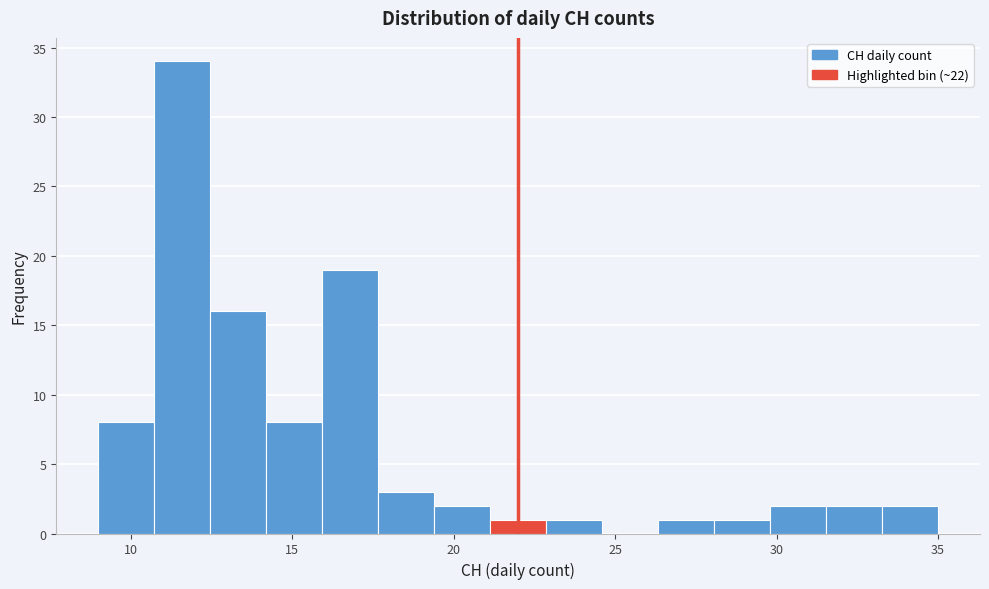

Around what value on the x-axis is the tallest bar? Give the approximate position of its centre, as read against the axis.

11.5